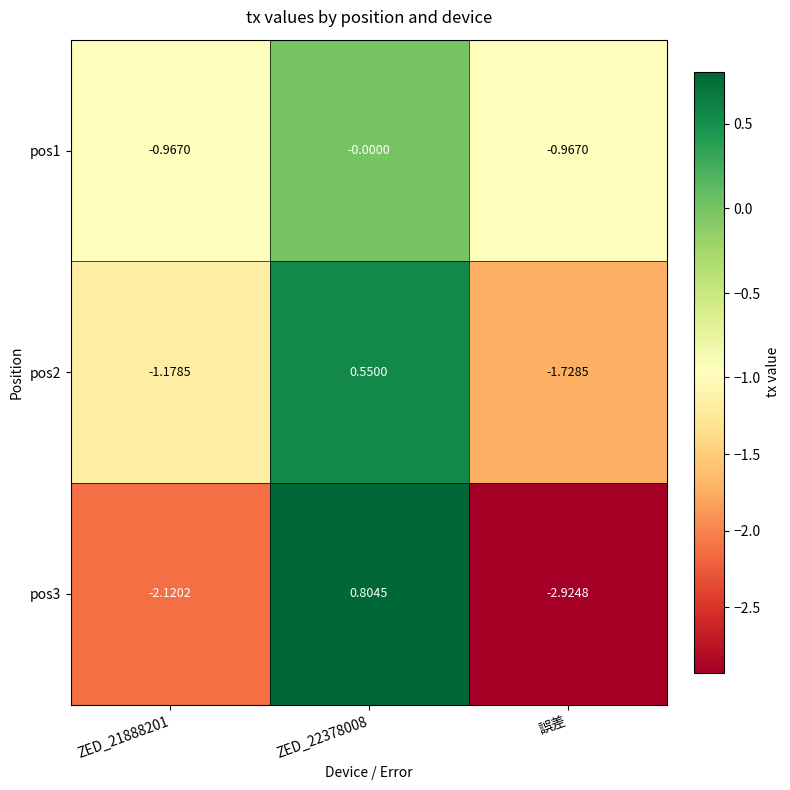

Which label corresponds to the smallest value in the chart?

誤差